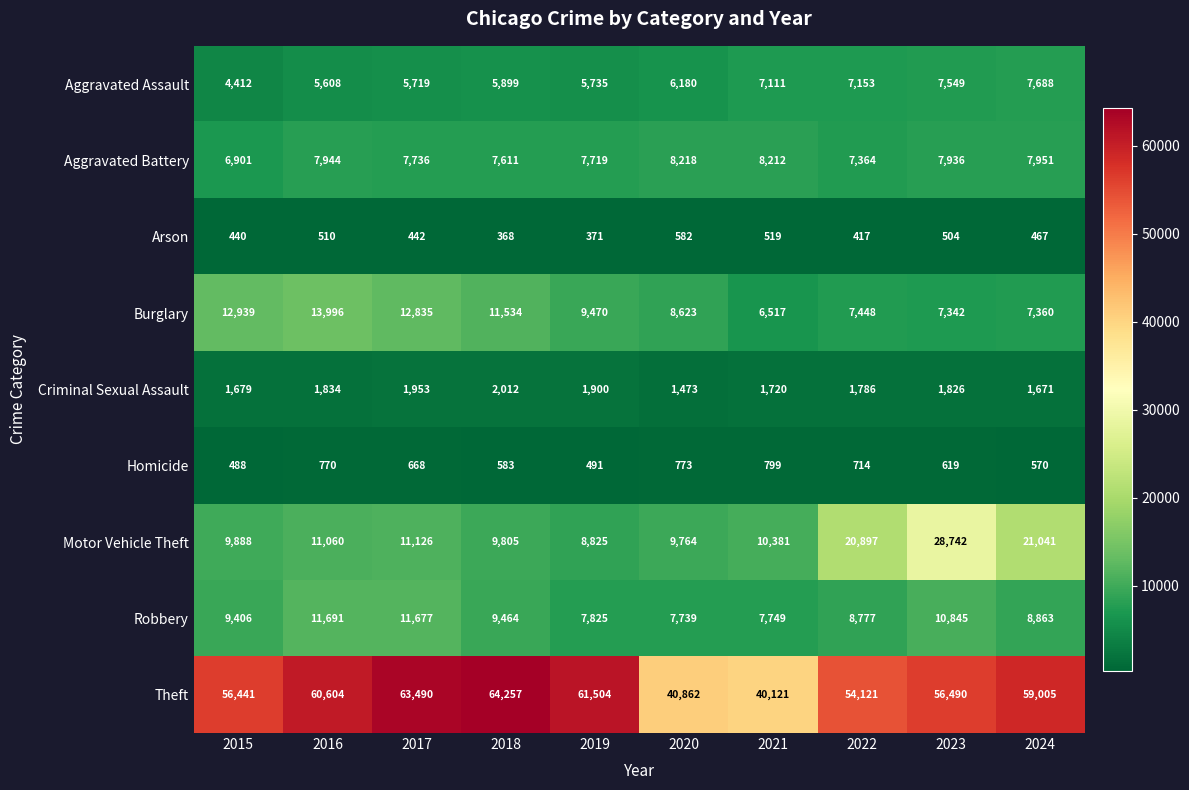

What is the minimum value shown in the chart?

368